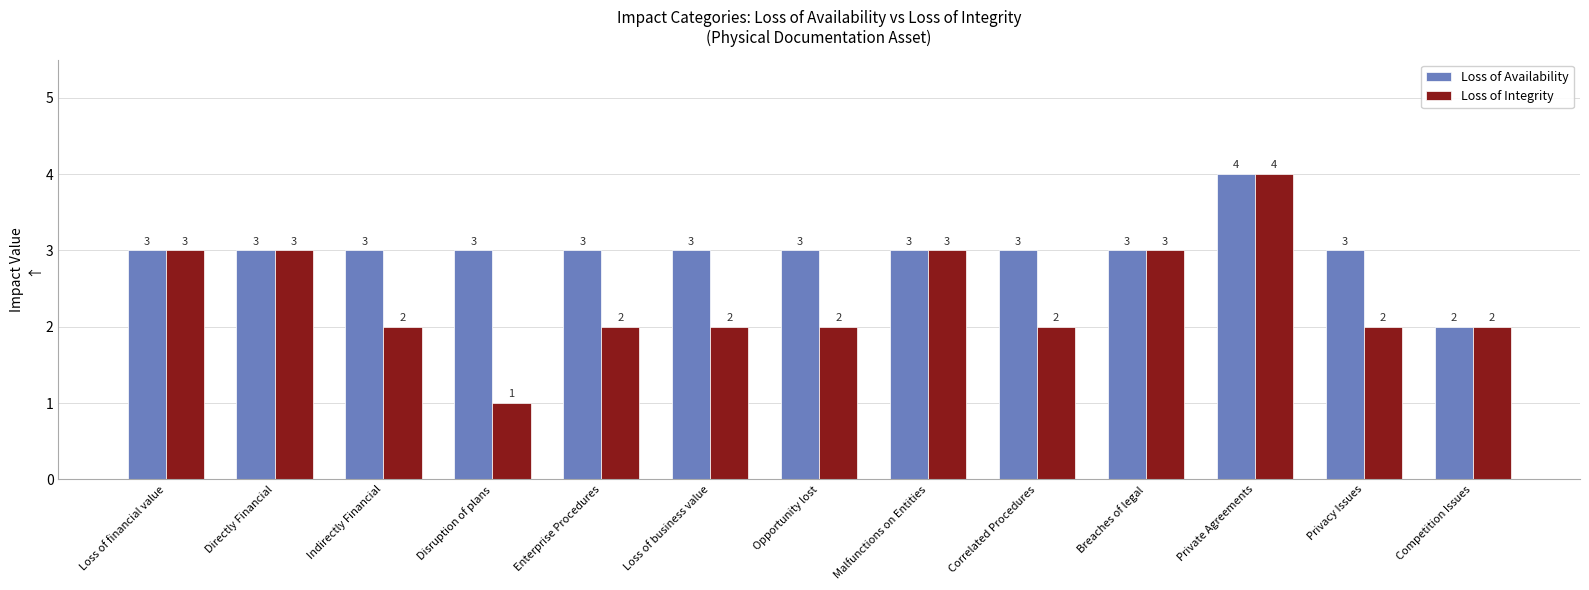

What value does the Loss of Integrity series have at Breaches of legal?

3